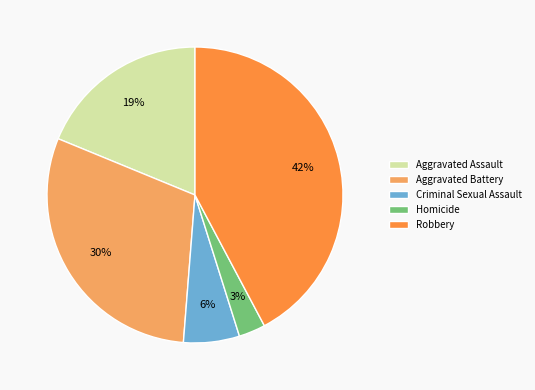

Which has a higher value, Robbery or Aggravated Battery?

Robbery